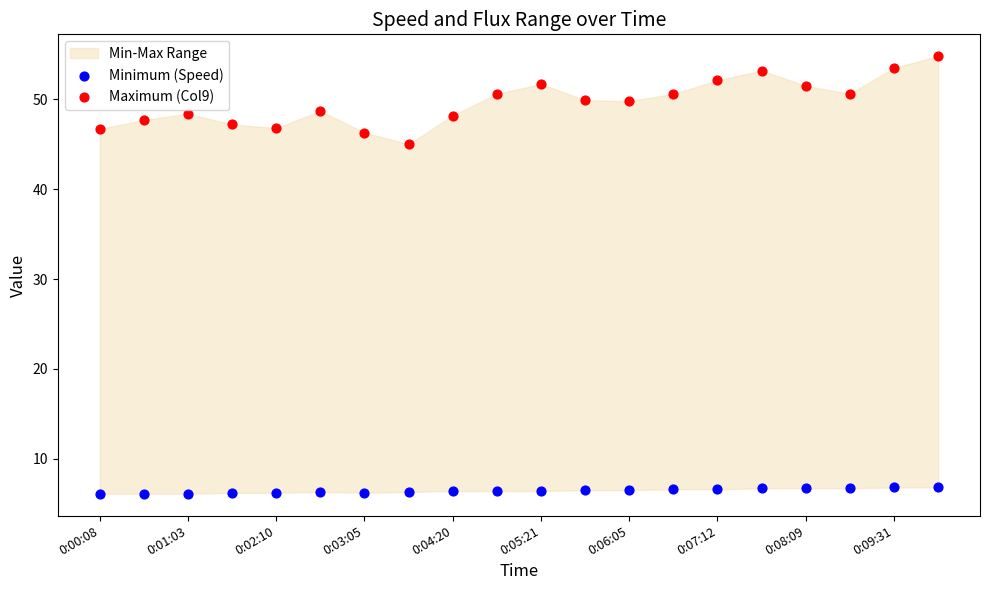

Across all data points, what is the range of Y values (max minus min)?

48.7